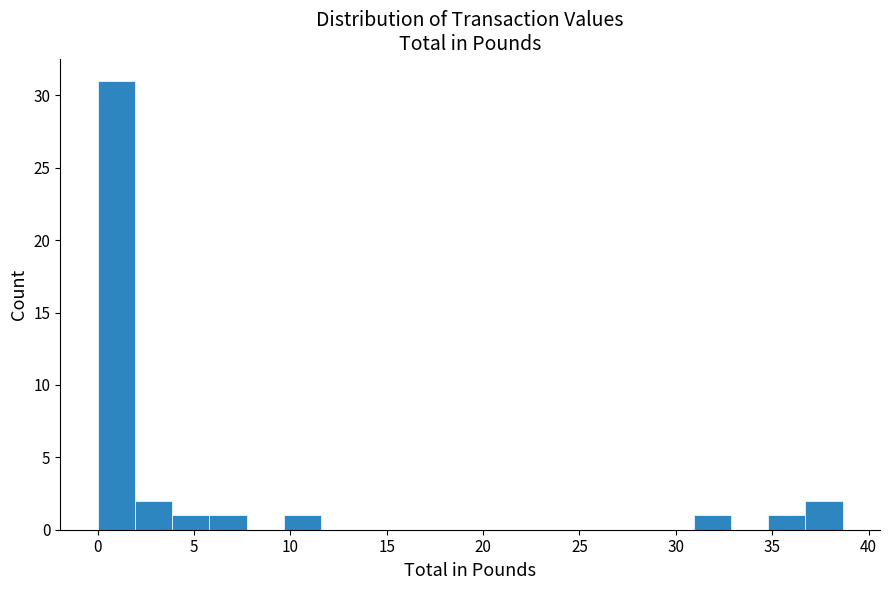

Read against the x-axis, roughly where is the centre of the tallest bar?

1.0